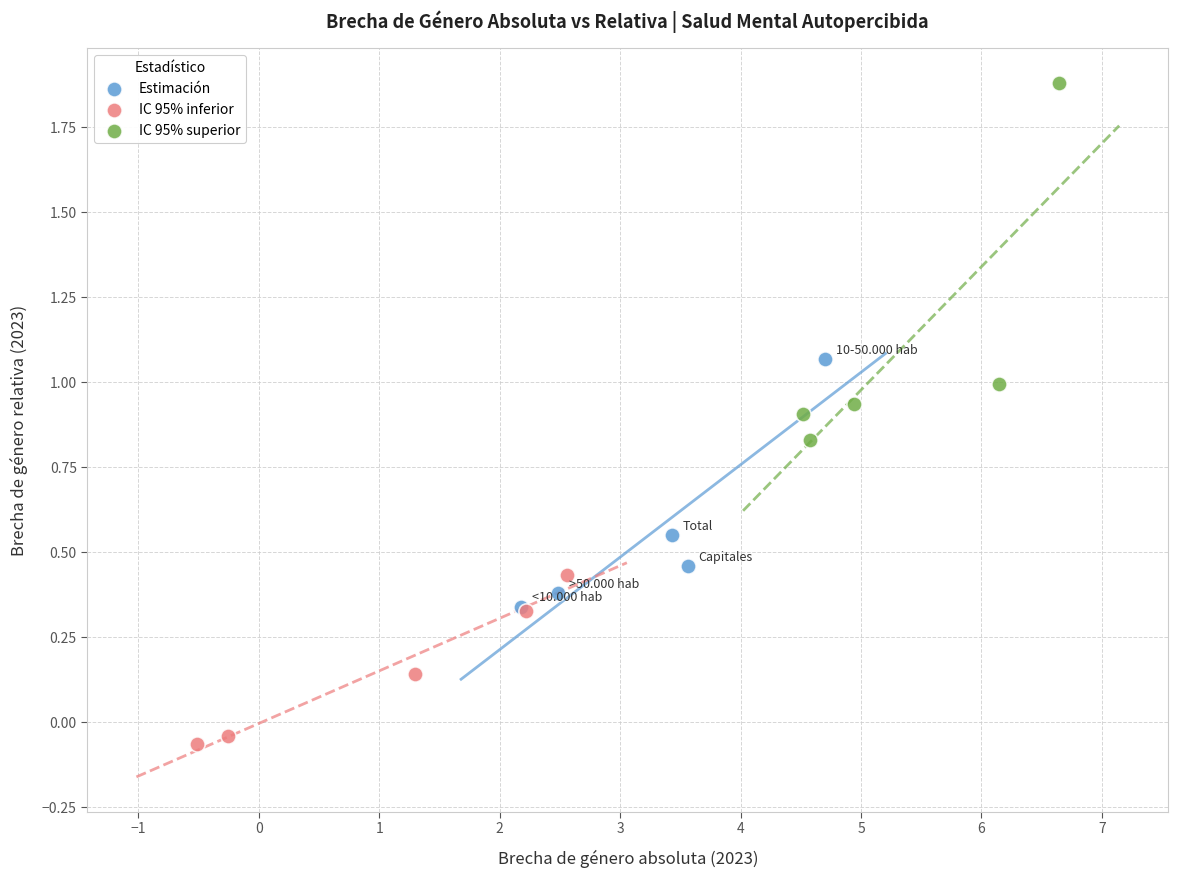

Which series has the widest spread of Y values?

IC 95% superior